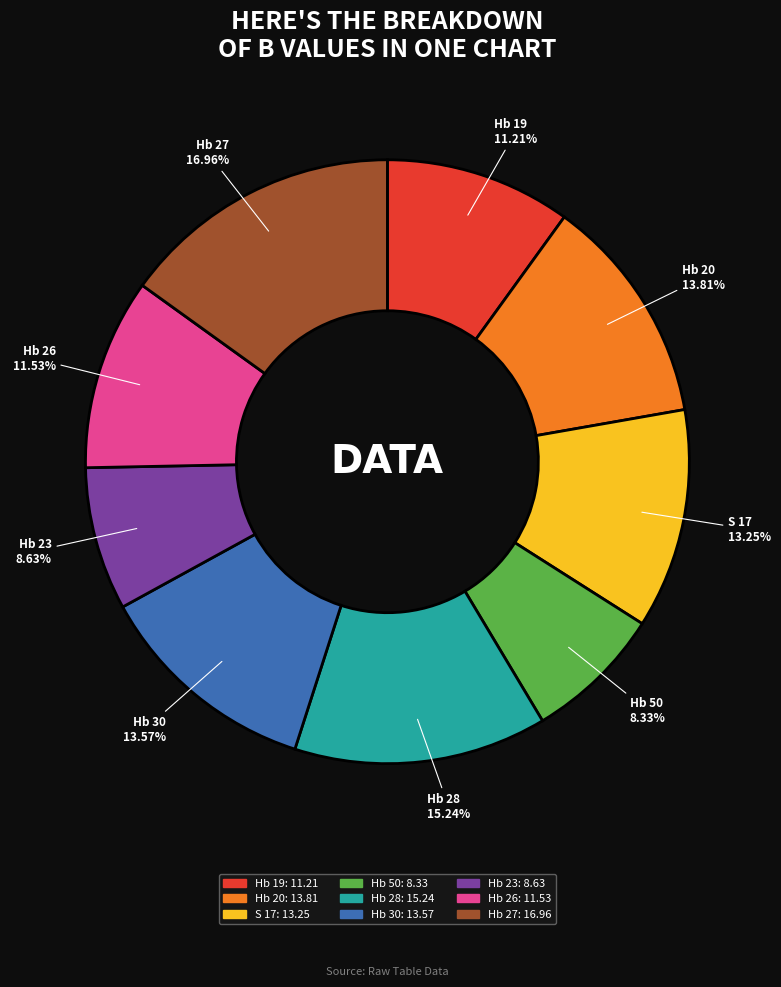

Is the sum of Hb 28 and Hb 23 greater than half?

No